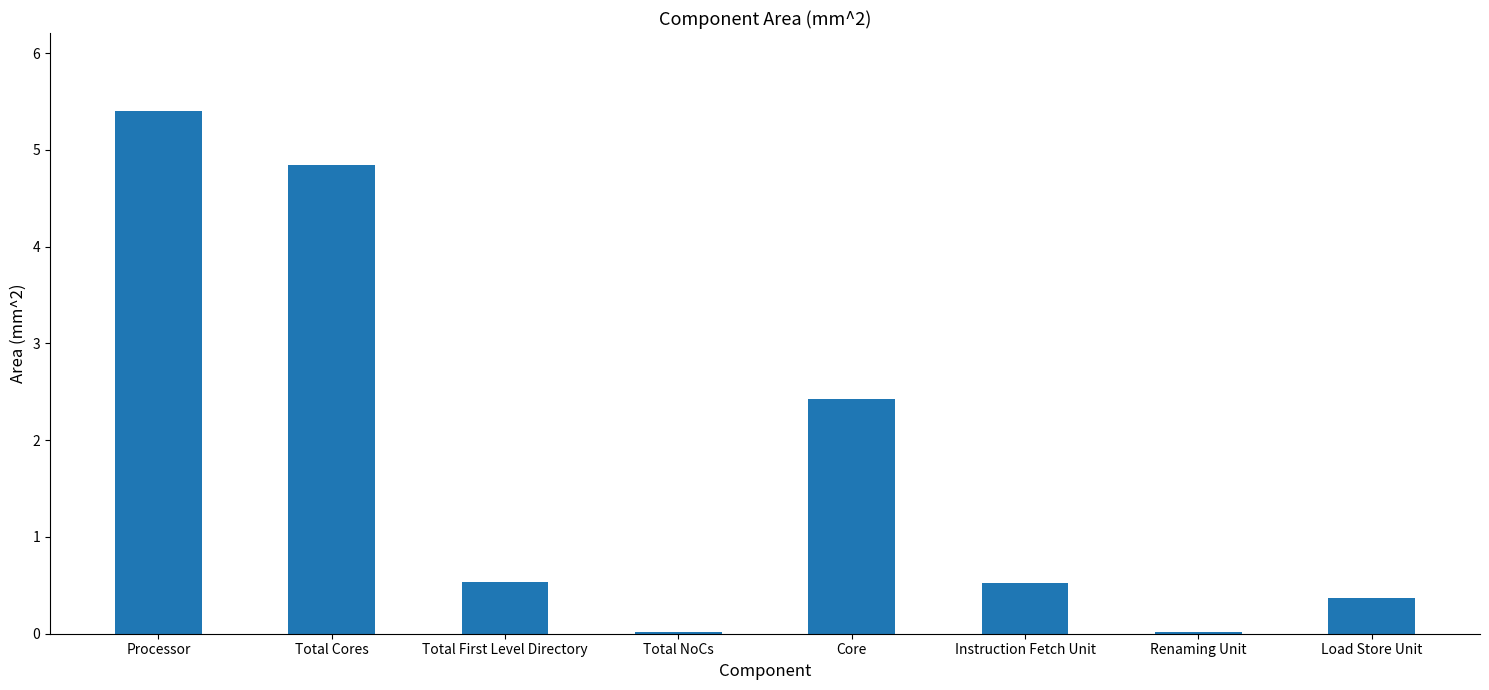

The chart shows a value of 0.5 at Instruction Fetch Unit. True or false?

True